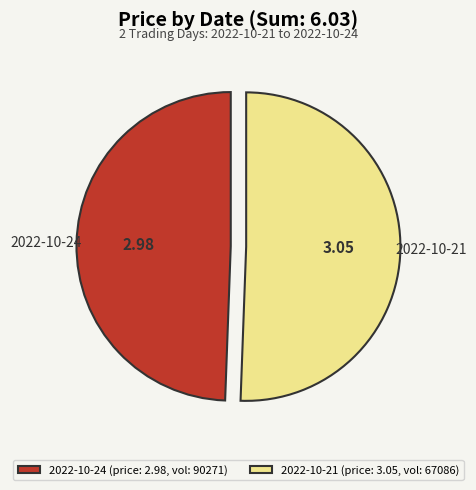

Count the number of slices in the pie.

2